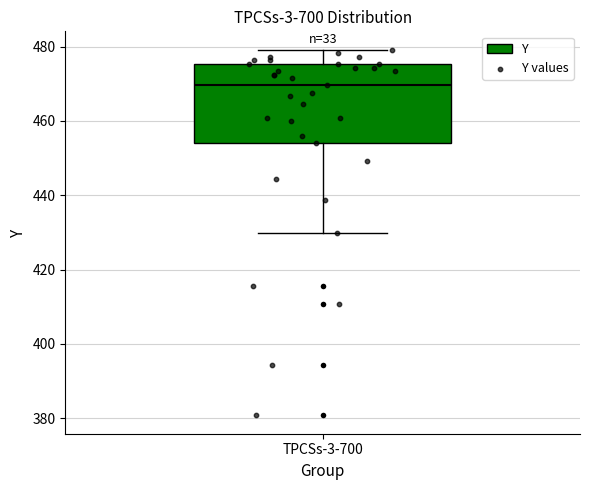

Read this box plot against the y-axis: the position of the median line, the range covered by the box, and the ends of both whiskers. The values are not printed on the chart, so give them approximately, as read against the axis.

median 470, box 454 to 476, whiskers 430 to 480